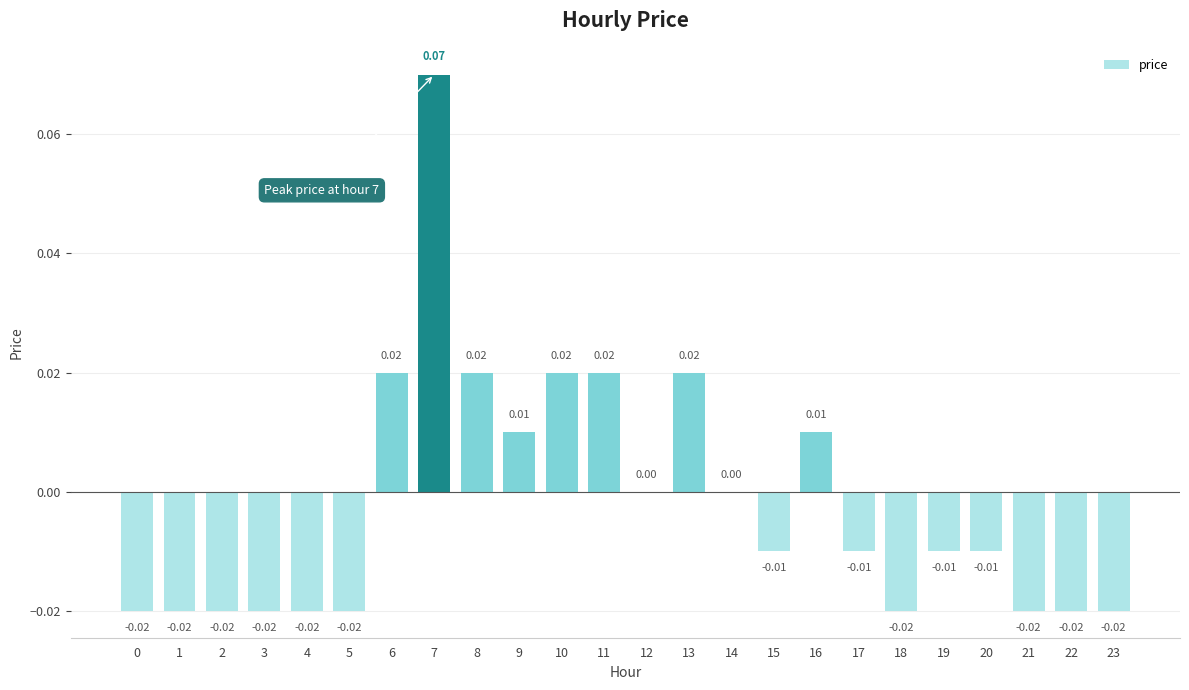

What is the change in value from 2 to 7?

+0.1